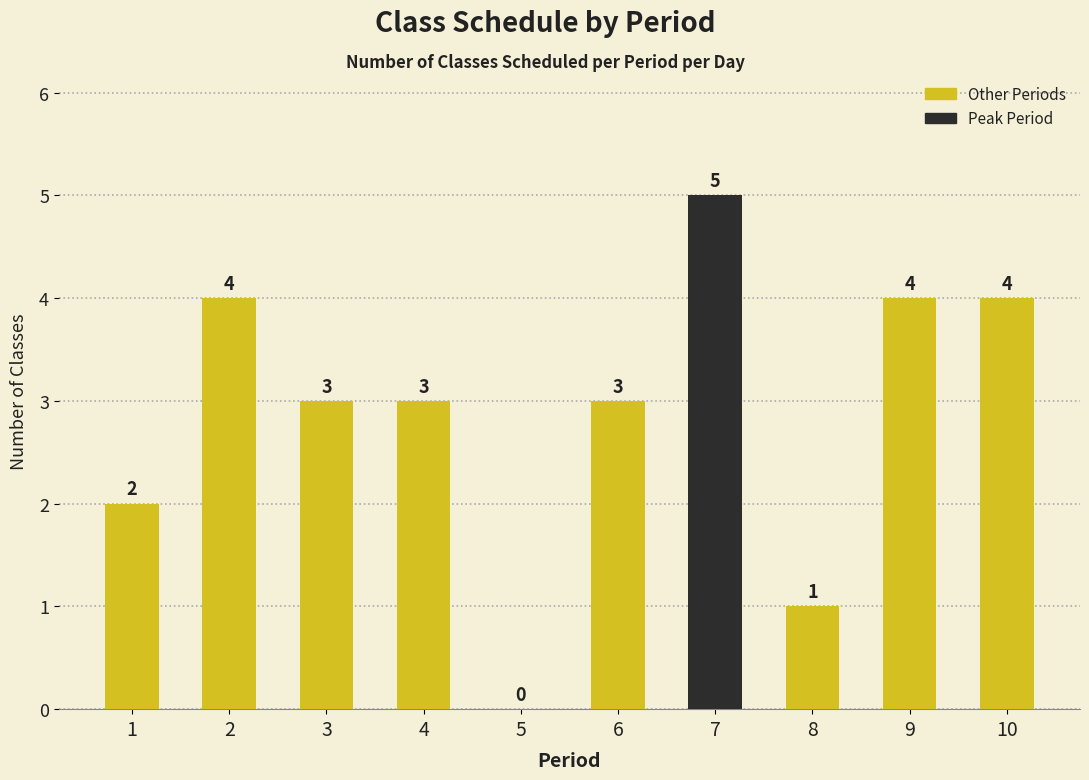

What is the maximum value shown in the chart?

5